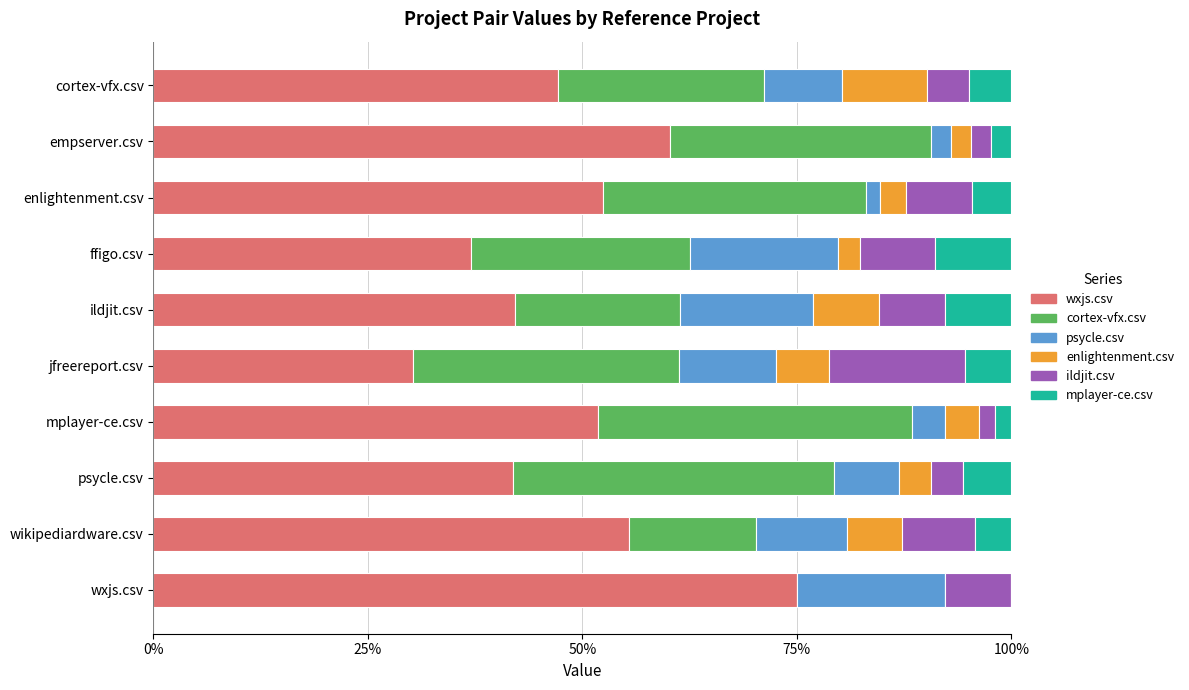

How many series are shown in this chart?

6